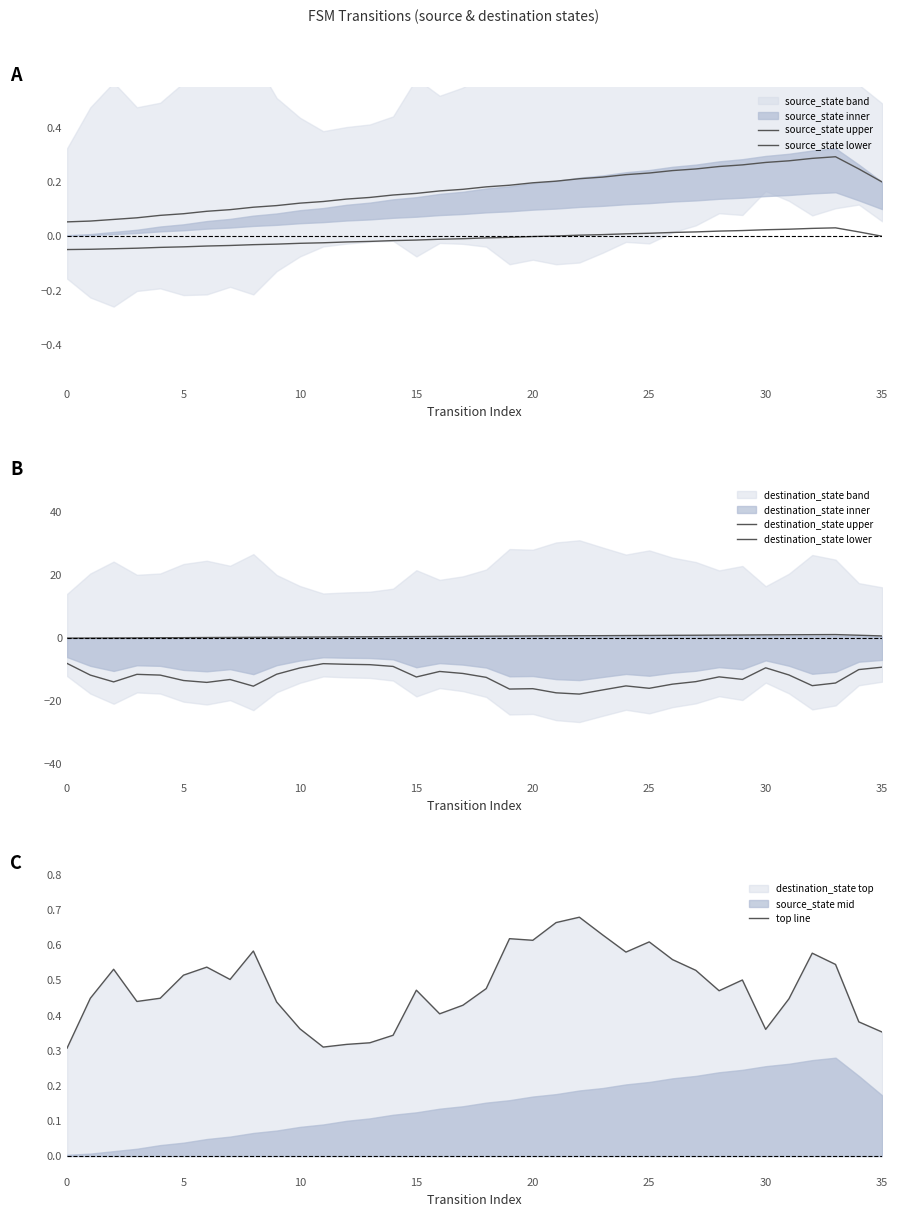

True or false: top line has more than 0 points higher than both neighbors.

True